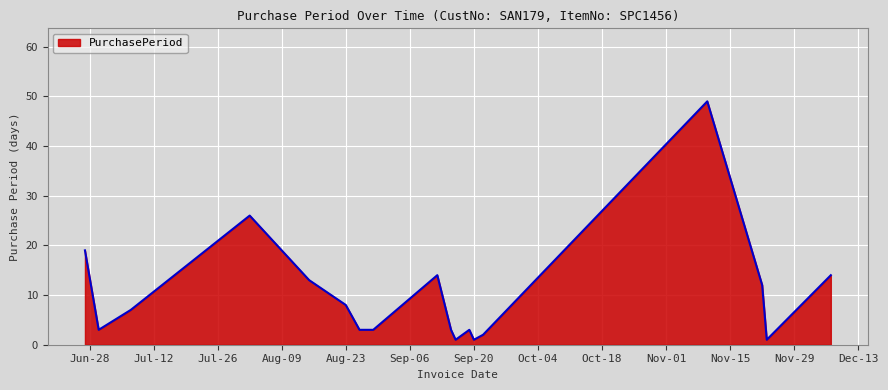

What is the difference between the maximum and minimum values?

48